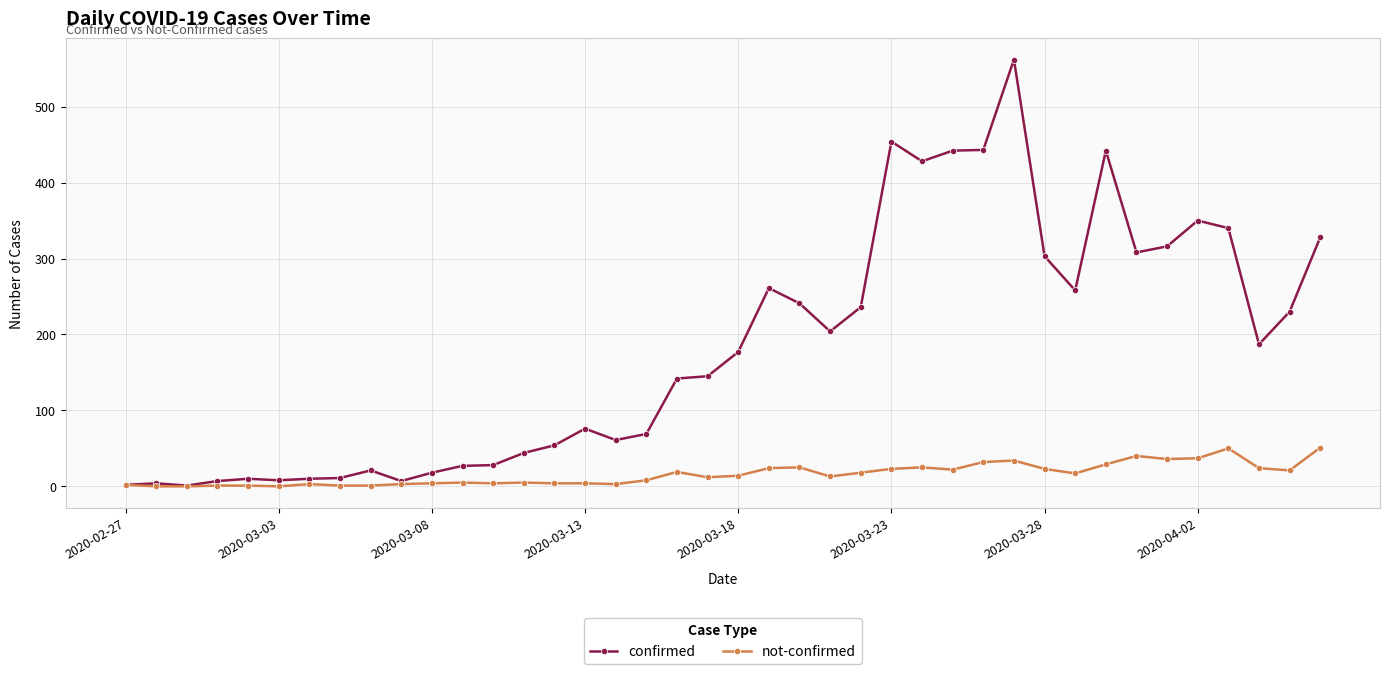

What is the maximum value shown in the chart?

562